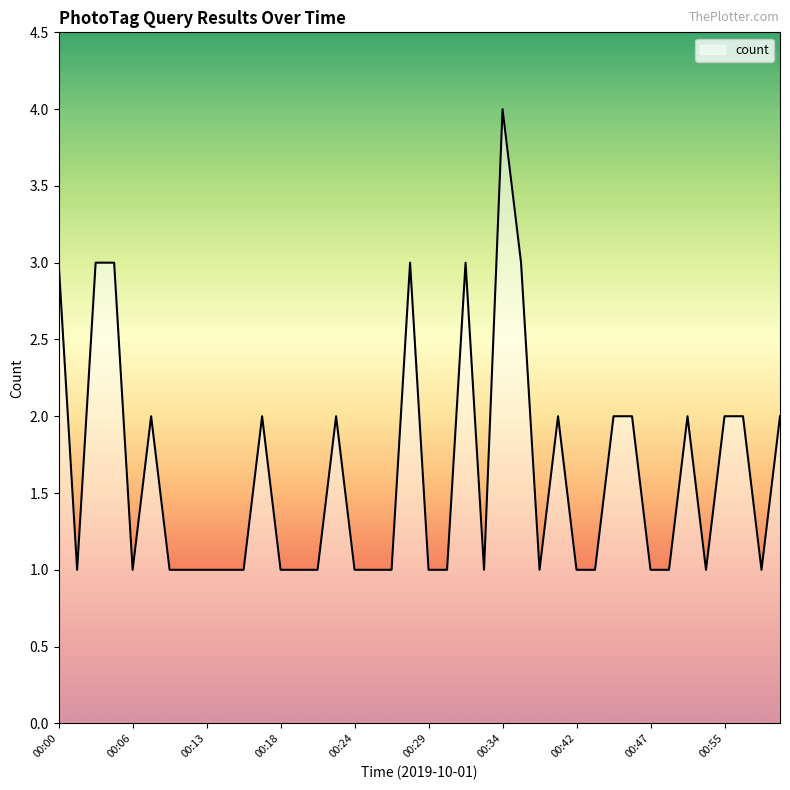

What is the maximum value shown in the chart?

4